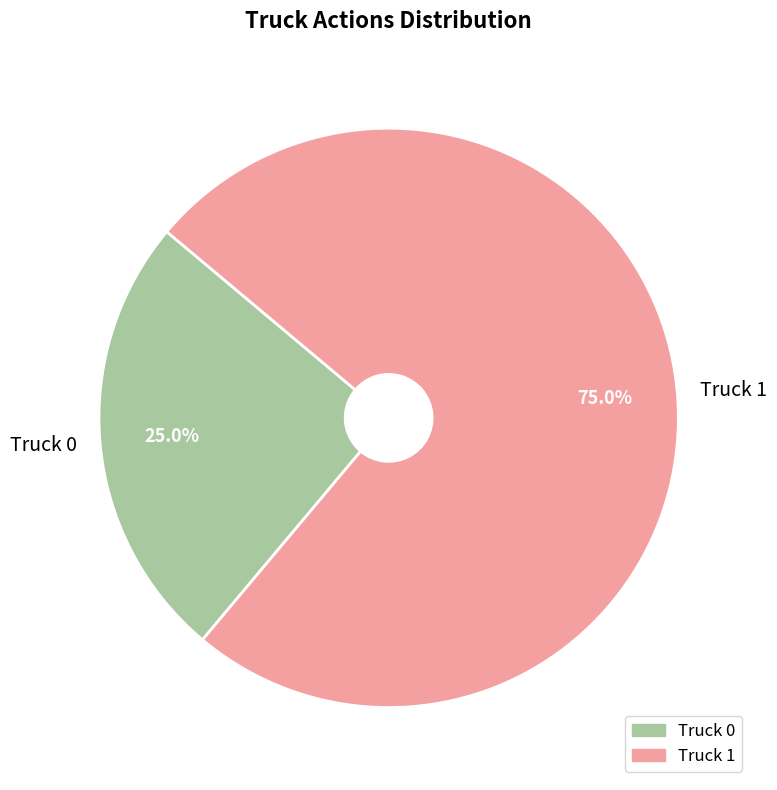

Which category has the smallest portion of the pie?

Truck 0